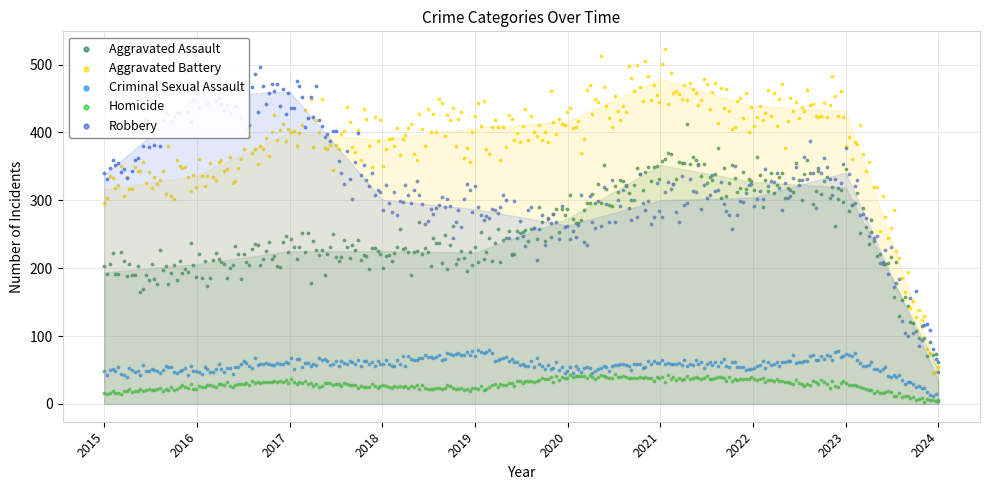

What is the total value across all series at 2015?

908